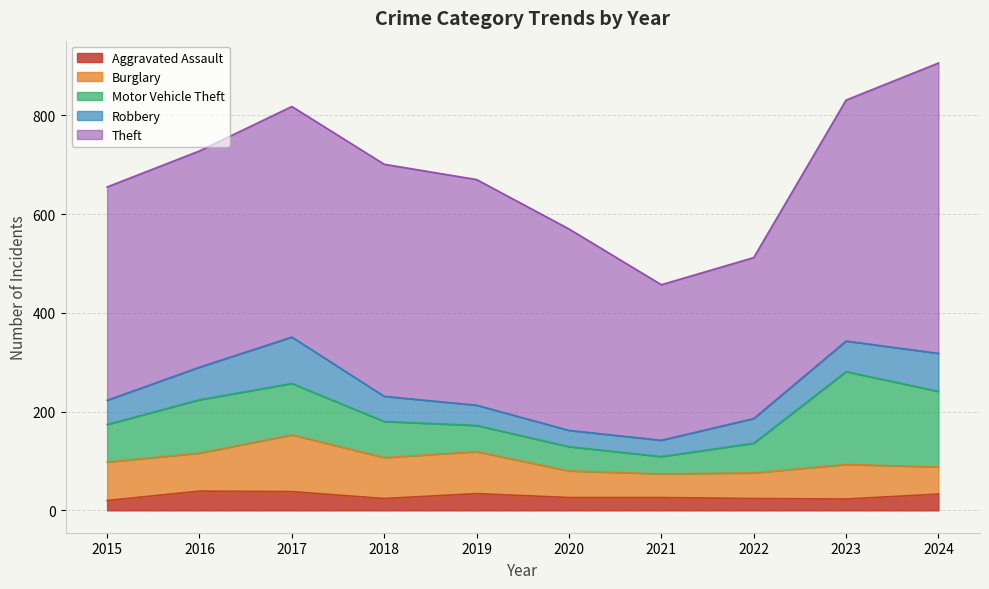

How many categories are shown in the chart?

10